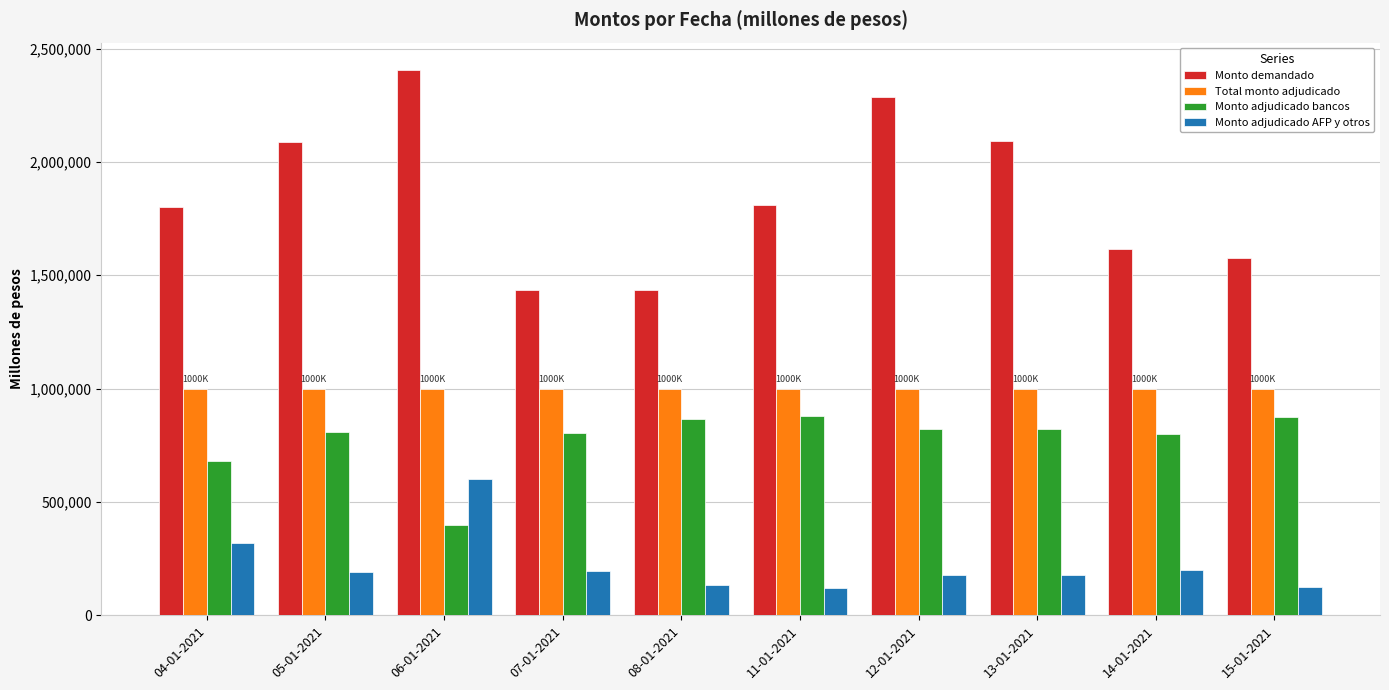

Count the number of categories in the chart.

10